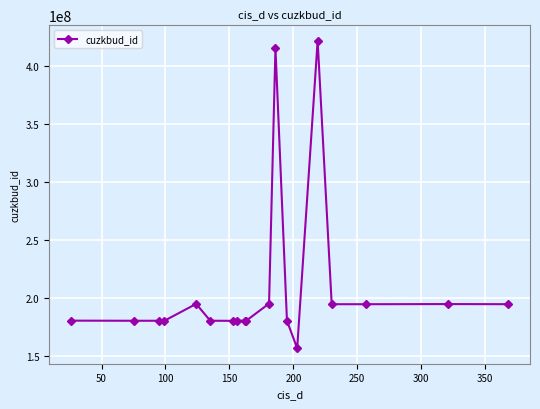

What is the value of the 17th point from the left?

194941506